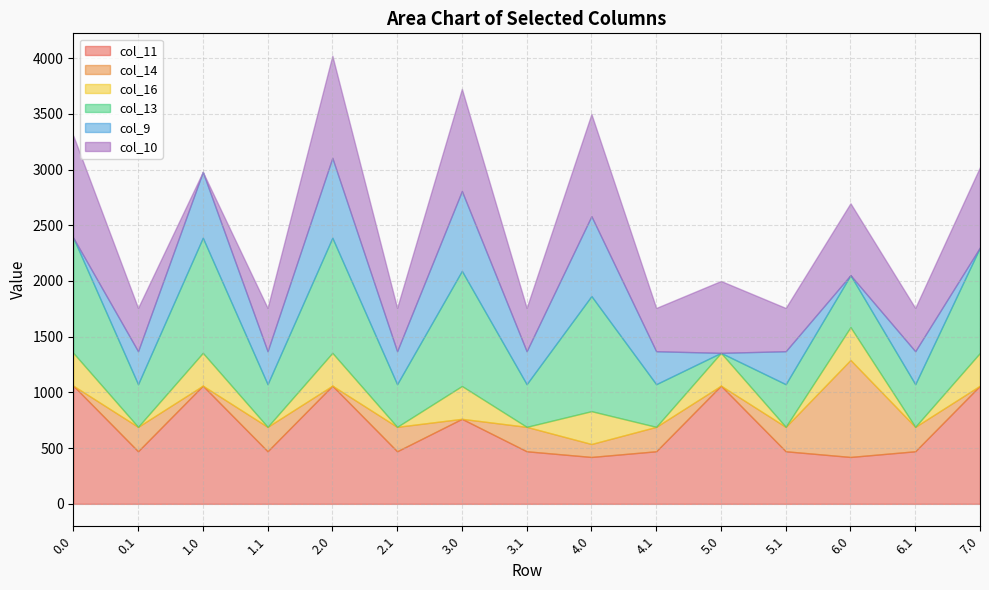

Reading left to right, transcribe all the data shown in this chart.

col_11: 1060.3	471.7	1060.3	471.7	1060.3	471.7	762.9	471.7	420.7	471.7	1060.3	471.7	420.7	471.7	1060.3
col_14: 0.0	219.2	0.0	219.2	0.0	219.2	0.0	219.2	116.2	219.2	0.0	219.2	870.6	219.2	0.0
col_16: 294.5	0.0	294.5	0.0	294.5	0.0	294.5	0.0	294.5	0.0	294.5	0.0	294.5	0.0	294.5
col_13: 1032.9	382.7	1032.9	382.7	1032.9	382.7	1032.9	382.7	1032.9	382.7	0.0	382.7	466.1	382.7	946.7
col_9: 0.0	295.9	590.7	295.9	716.9	295.9	716.9	295.9	716.9	295.9	0.0	295.9	0.0	295.9	0.0
col_10: 916.2	388.1	0.0	388.1	916.2	388.1	916.2	388.1	916.2	388.1	644.8	388.1	644.8	388.1	720.1